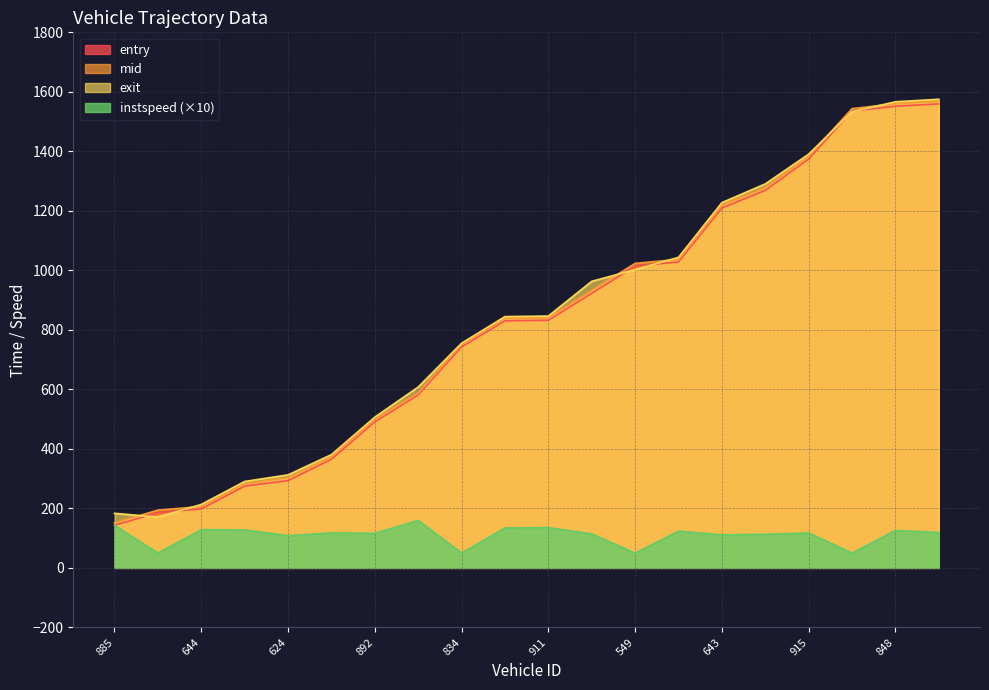

Reading left to right, list all the values displayed in this chart.

entry: 885=143.0	603=185.6	644=198.1	631=274.8	624=293.1	625=365.1	892=490.7	582=581.4	834=742.6	531=830.4	911=832.2	800=922.9	549=1013.9	913=1028.3	643=1209.3	421=1268.8	915=1374.0	828=1535.2	848=1551.5	615=1559.4
mid: 885=151.3	603=194.3	644=206.2	631=283.1	624=303.1	625=374.1	892=499.5	582=588.3	834=751.1	531=838.5	911=840.3	800=932.5	549=1023.5	913=1037.2	643=1219.4	421=1278.0	915=1383.5	828=1543.5	848=1560.2	615=1568.3
exit: 885=183.5	603=170.6	644=213.3	631=290.5	624=312.7	625=380.8	892=506.8	582=607.9	834=755.2	531=844.6	911=846.5	800=963.2	549=1002.3	913=1043.9	643=1227.7	421=1290.6	915=1390.6	828=1533.0	848=1566.7	615=1575.1
instspeed: 885=143.5	603=50.0	644=128.5	631=127.7	624=108.5	625=117.7	892=116.2	582=159.8	834=50.0	531=134.4	911=135.4	800=114.3	549=50.0	913=123.6	643=110.8	421=113.0	915=117.6	828=50.0	848=125.9	615=119.0